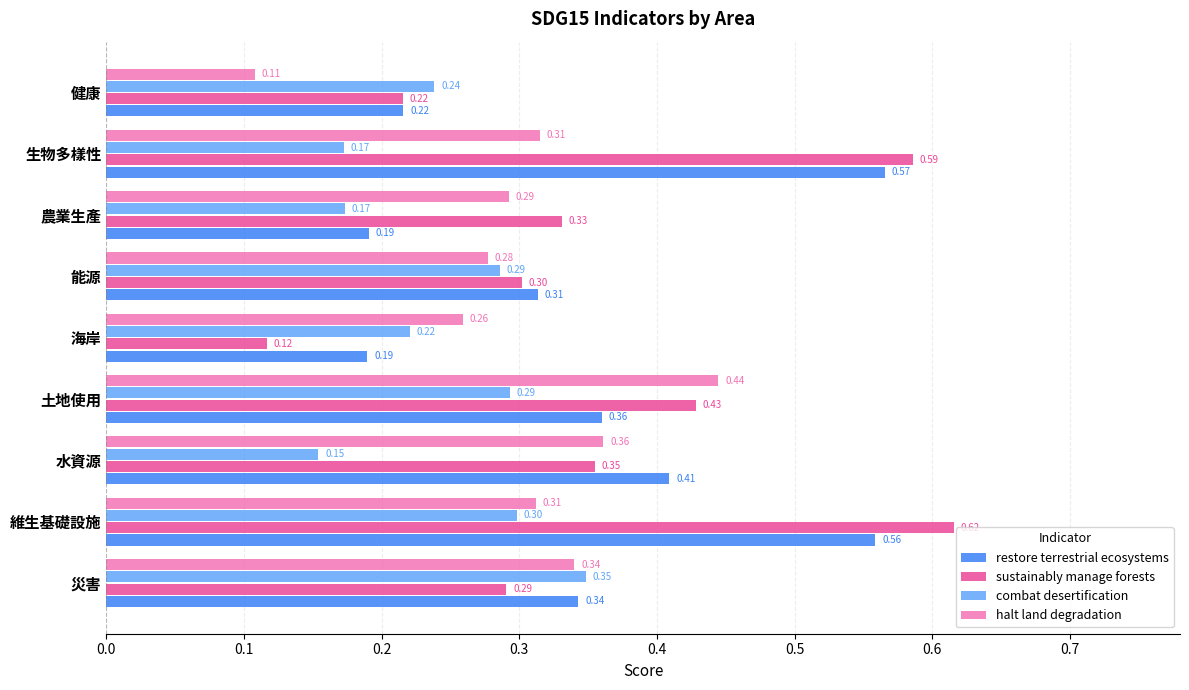

Is the value of halt land degradation at 土地使用 greater than the value of restore terrestrial ecosystems at 災害?

Yes